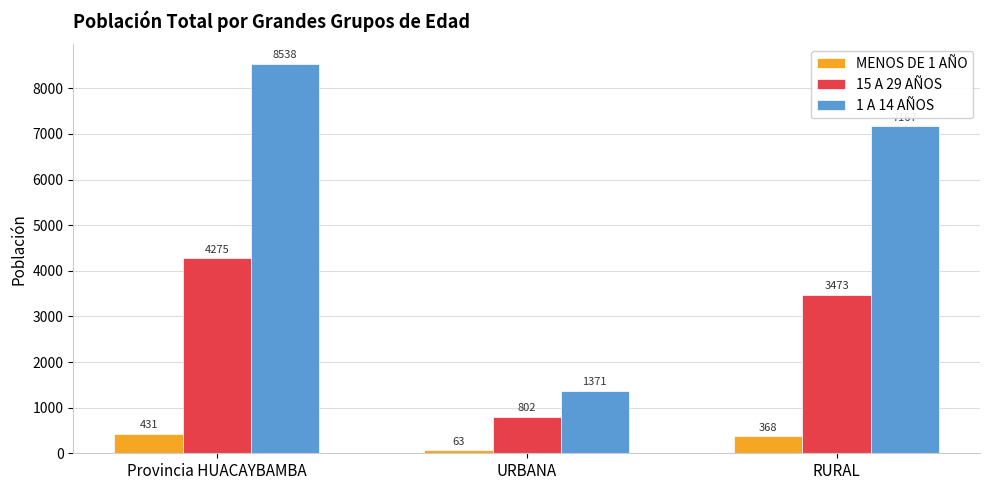

What position from the left is RURAL?

3